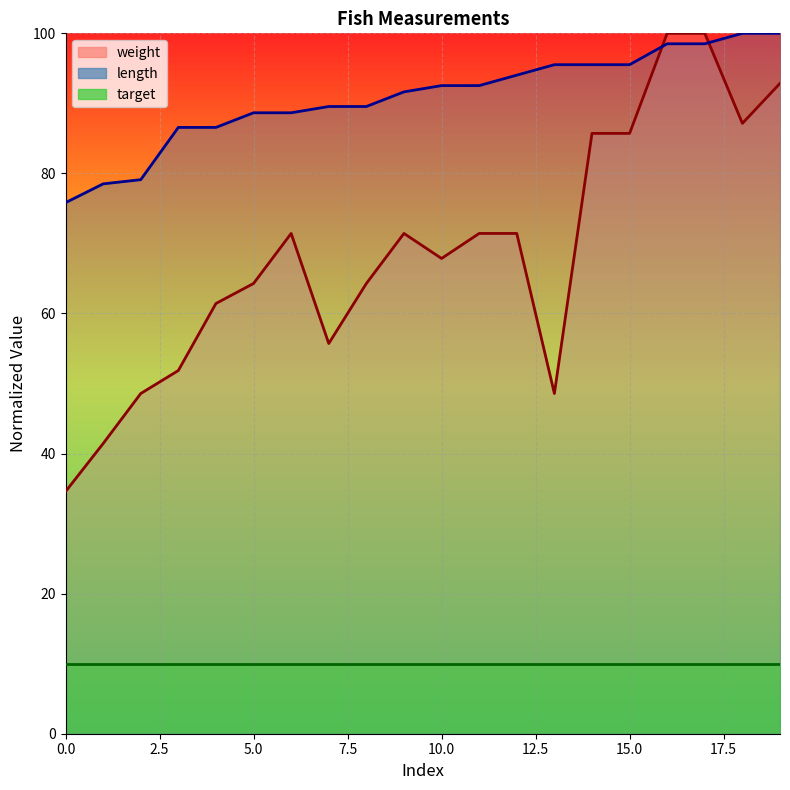

Which has a higher value, 15 or 0?

15